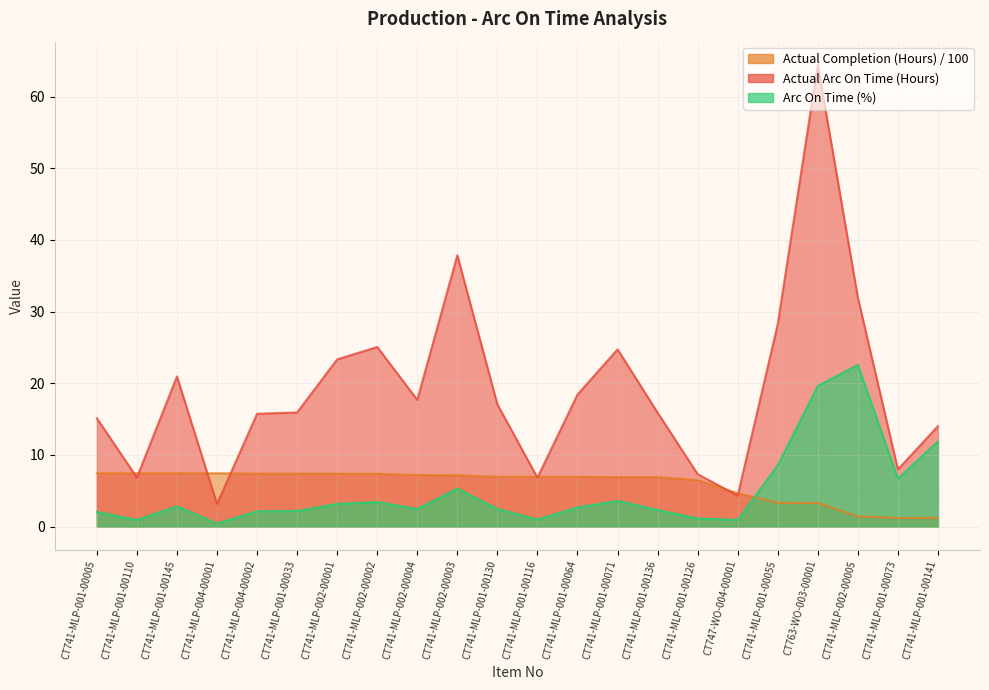

Is it true that Actual Completion (Hours) equals 1.6 at CT741-MLP-001-00116?

False